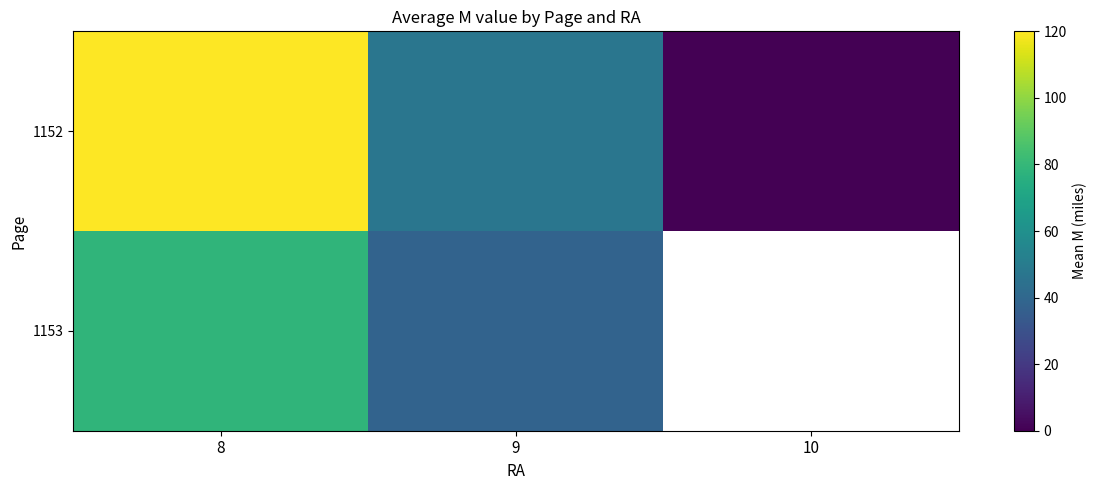

Rank the categories by 1152 value from highest to lowest.

8, 9, 10